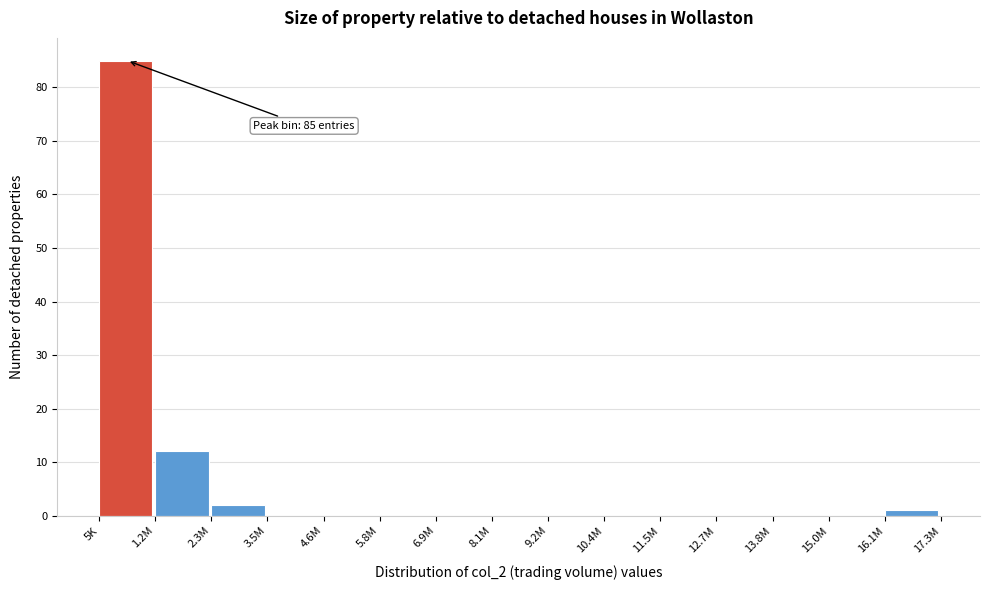

Reading left to right, list all the values displayed in this chart.

5K=85	1.2M=12	2.3M=2	3.5M=0	4.6M=0	5.8M=0	6.9M=0	8.1M=0	9.2M=0	10.4M=0	11.5M=0	12.7M=0	13.8M=0	15.0M=0	16.1M=1